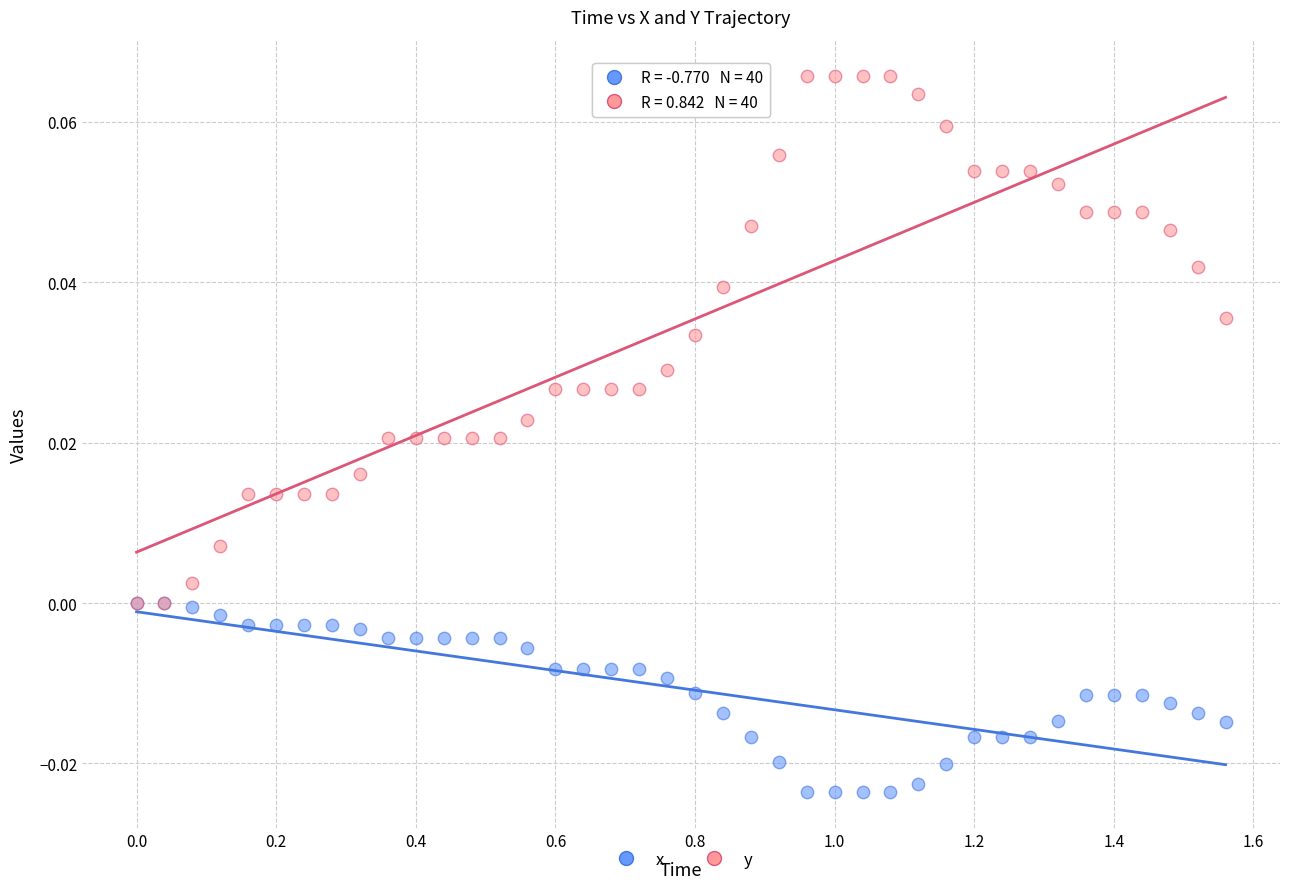

Which series reaches the minimum Y coordinate?

x